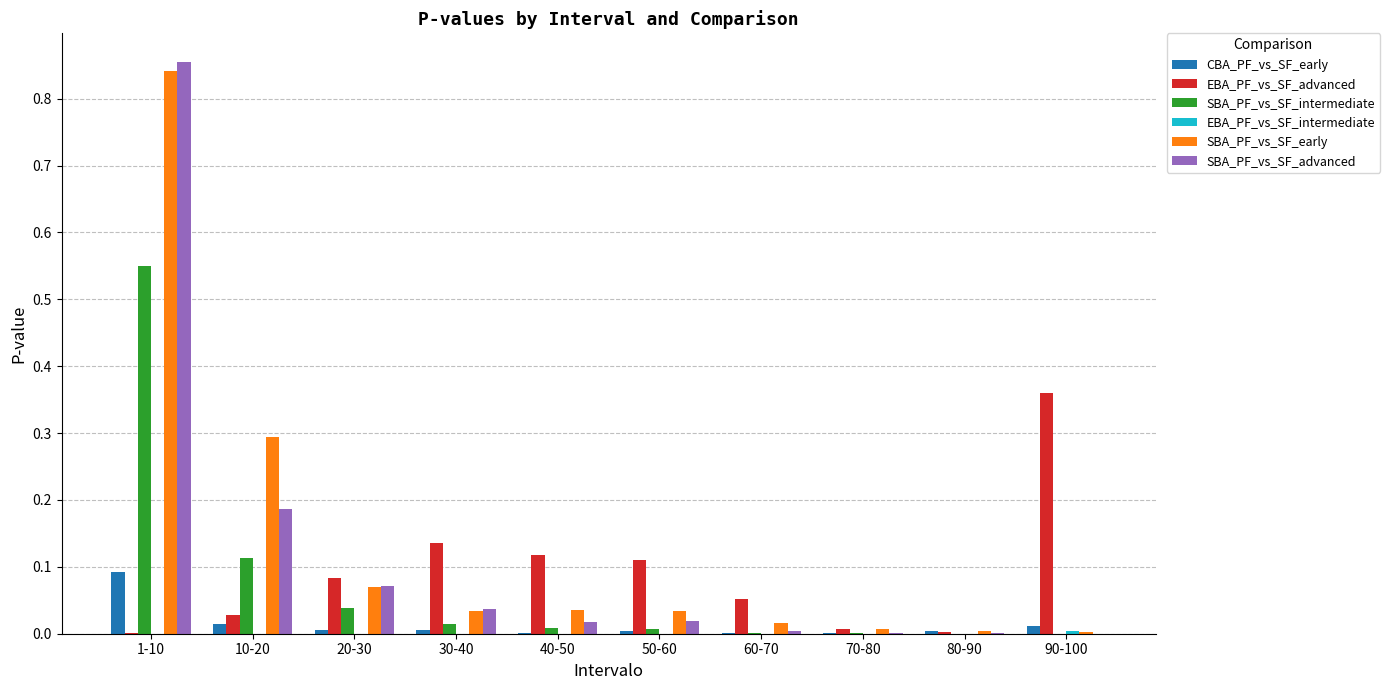

The value of SBA_PF_vs_SF_early at 60-70 is 0.0. True or false?

True